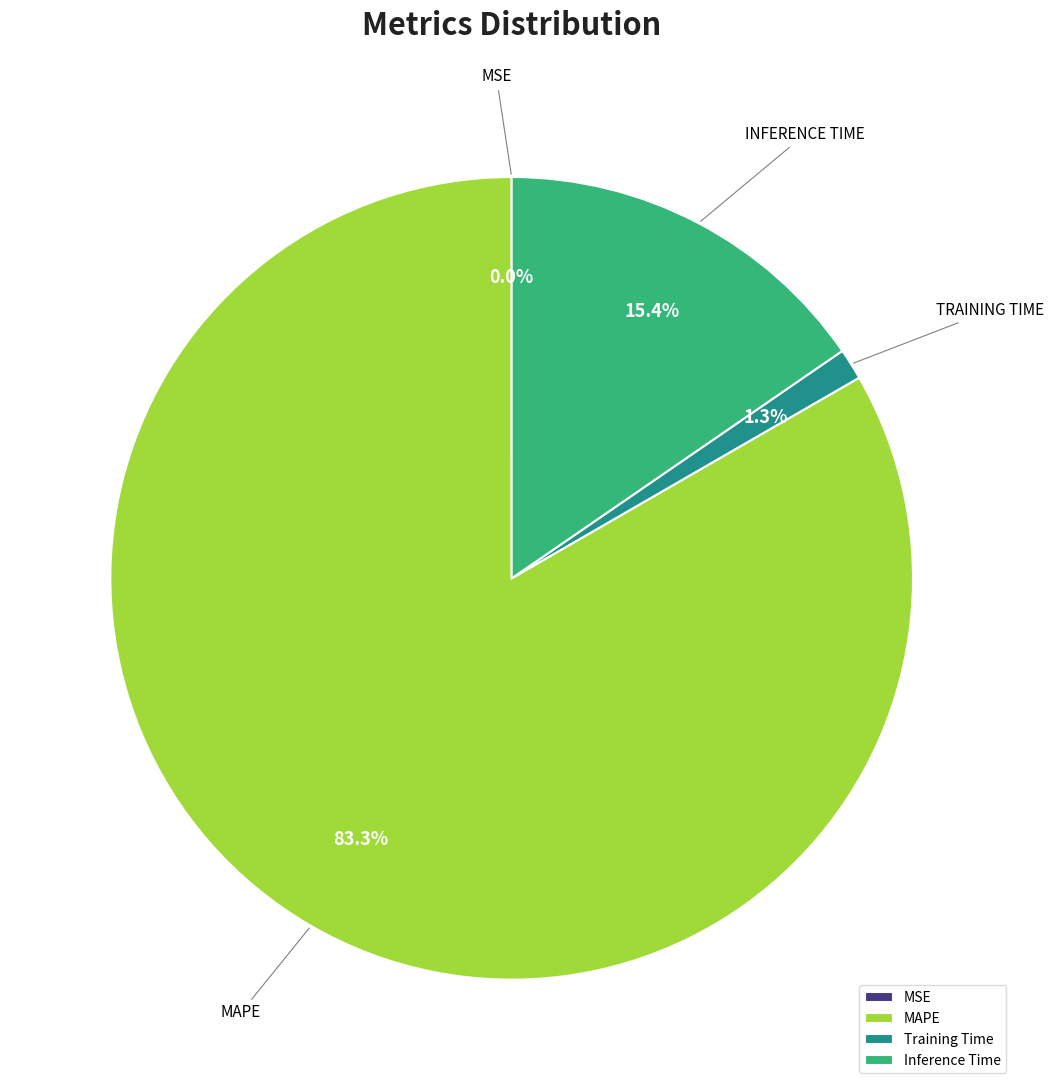

Which category has the biggest portion of the pie?

MAPE